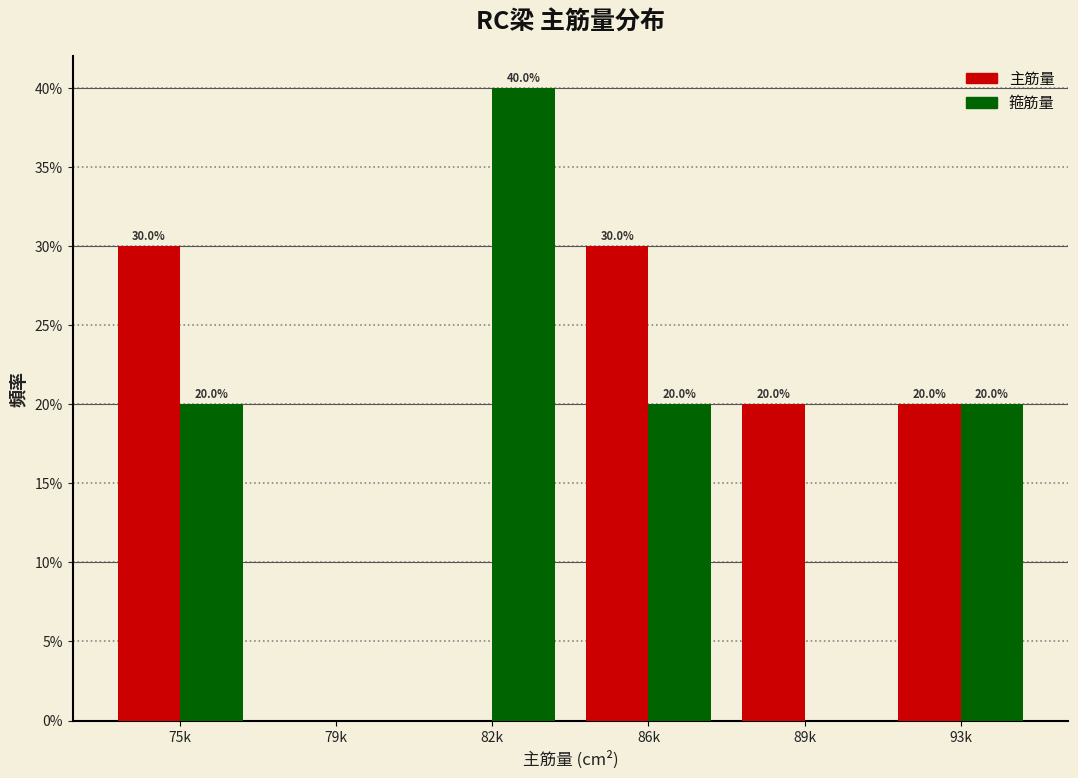

Reading left to right, extract all data points from this chart.

主筋量: 75k=30.0	79k=0.0	82k=0.0	86k=30.0	89k=20.0	93k=20.0
箍筋量: 75k=20.0	79k=0.0	82k=40.0	86k=20.0	89k=0.0	93k=20.0